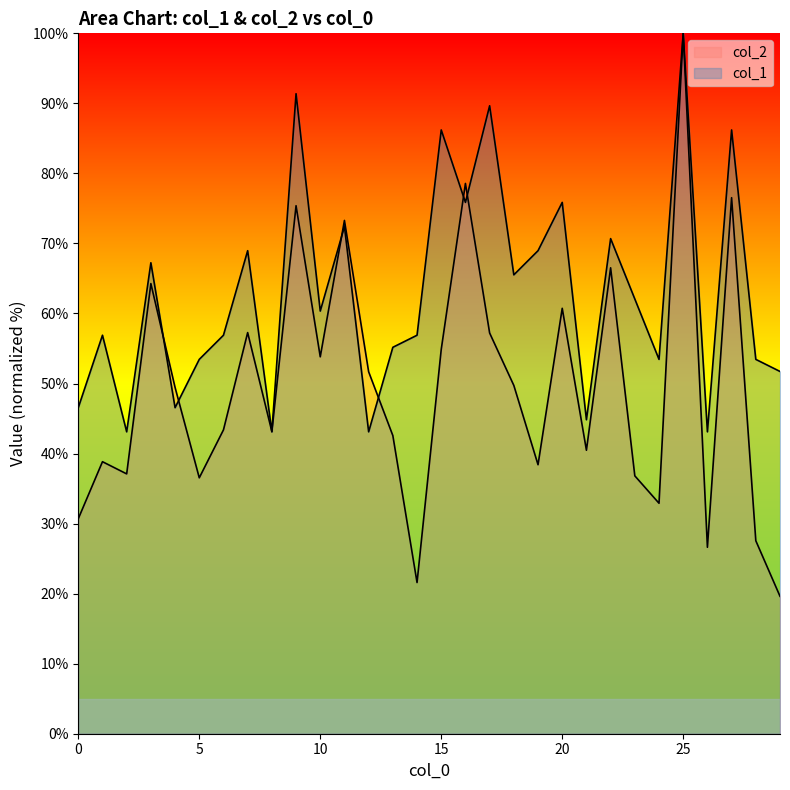

What is the total value across all series at 15?

141.1